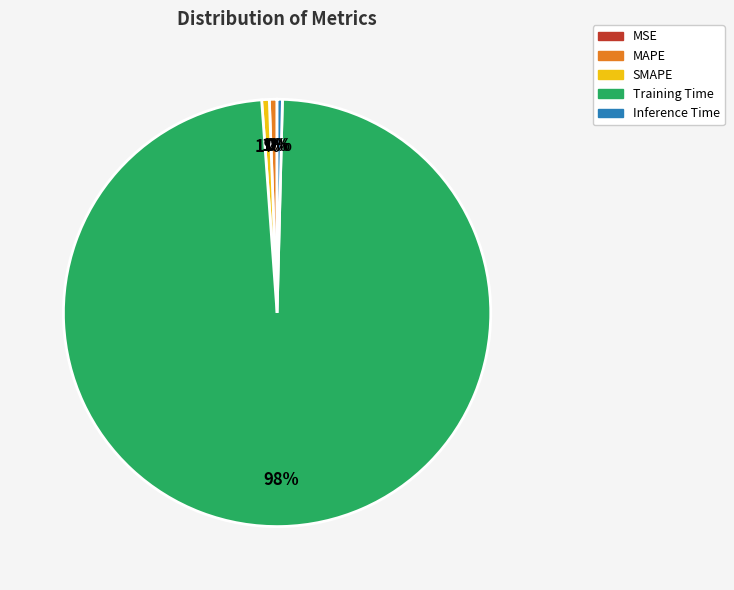

What percentage is the SMAPE slice, to the nearest percent?

1%